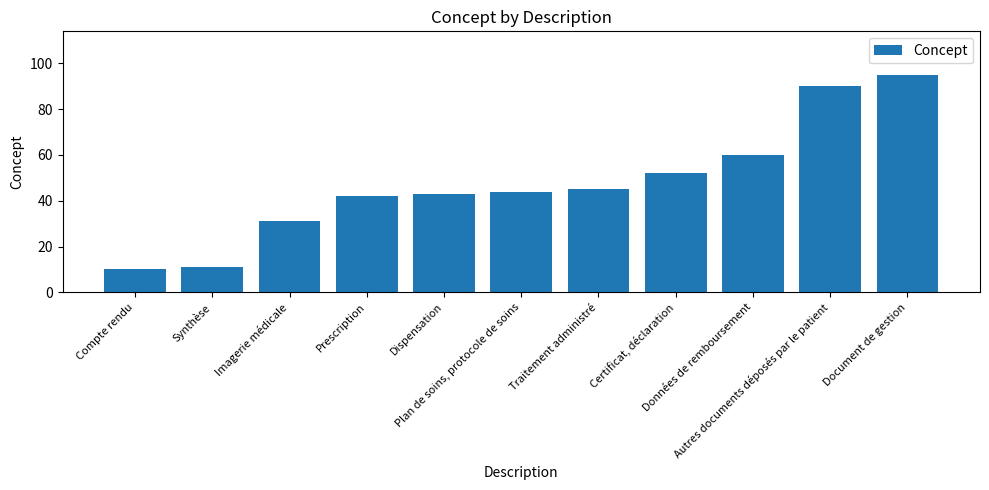

Between Données de remboursement and Document de gestion, which is larger?

Document de gestion